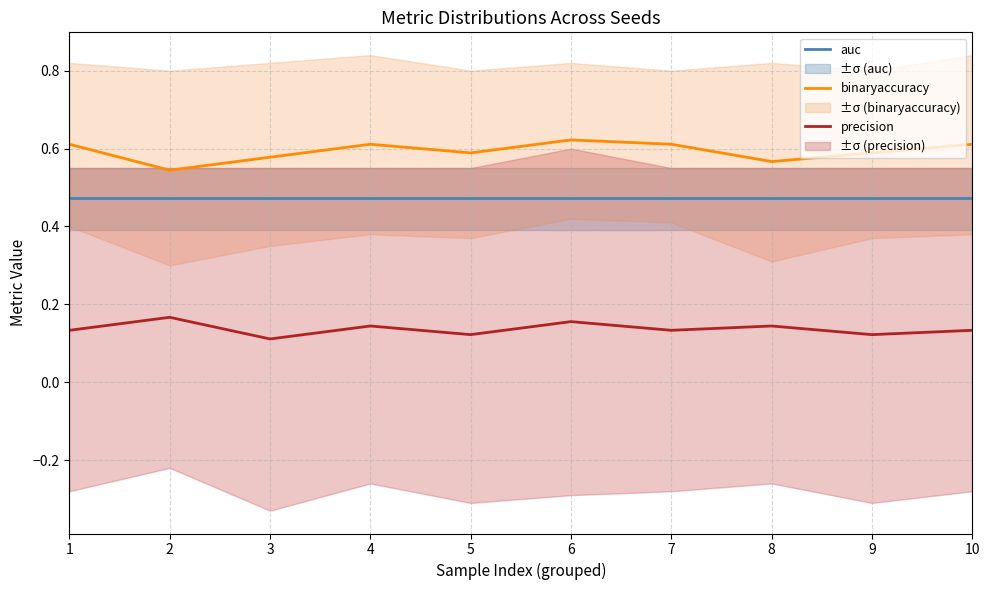

What is the difference between the maximum and minimum values in the binaryaccuracy series?

0.1